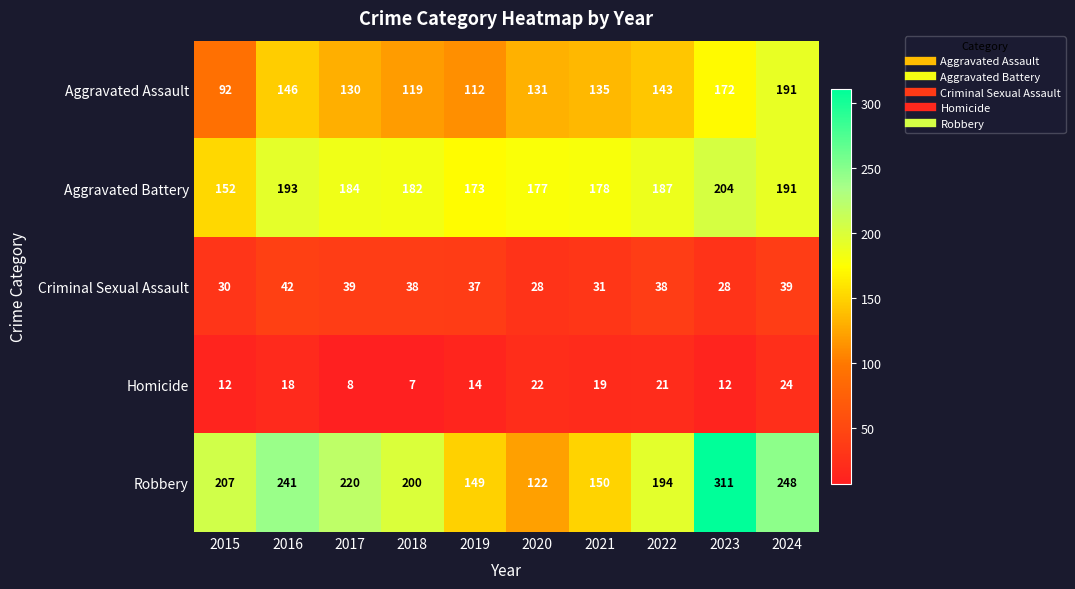

What is the difference between the maximum and minimum values in the Aggravated Assault series?

99